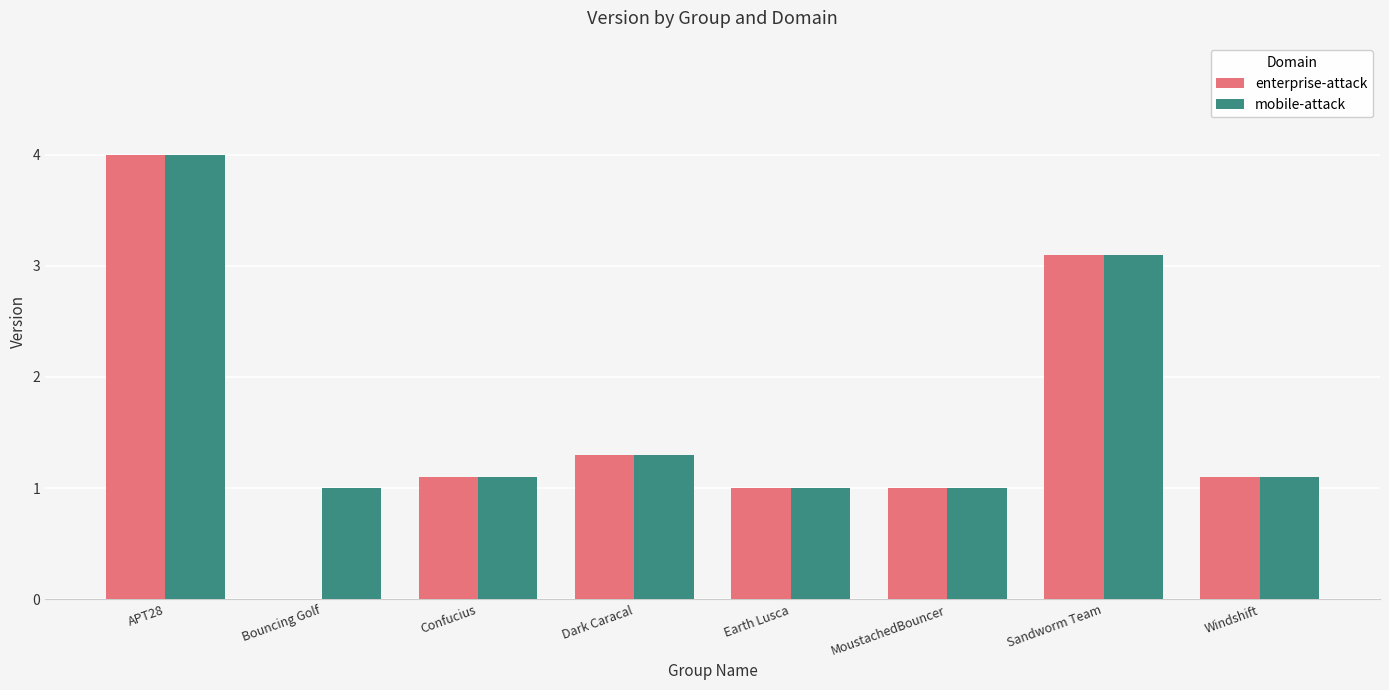

What is the total value across all series at Bouncing Golf?

1.0